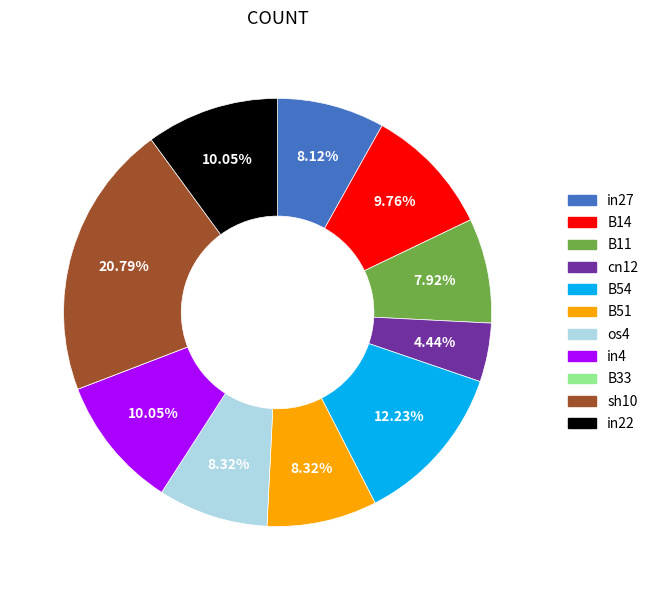

What is the total percentage of B54 and in4?

22.3%